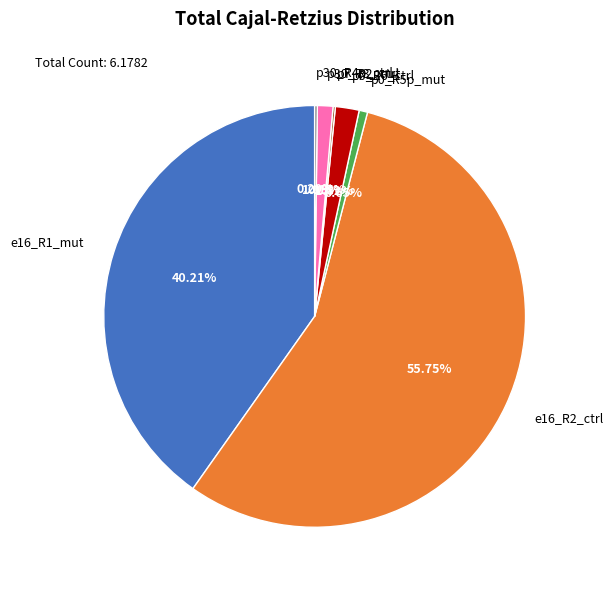

What percentage do p0_R6_ctrl and e16_R2_ctrl together represent?

57.6%